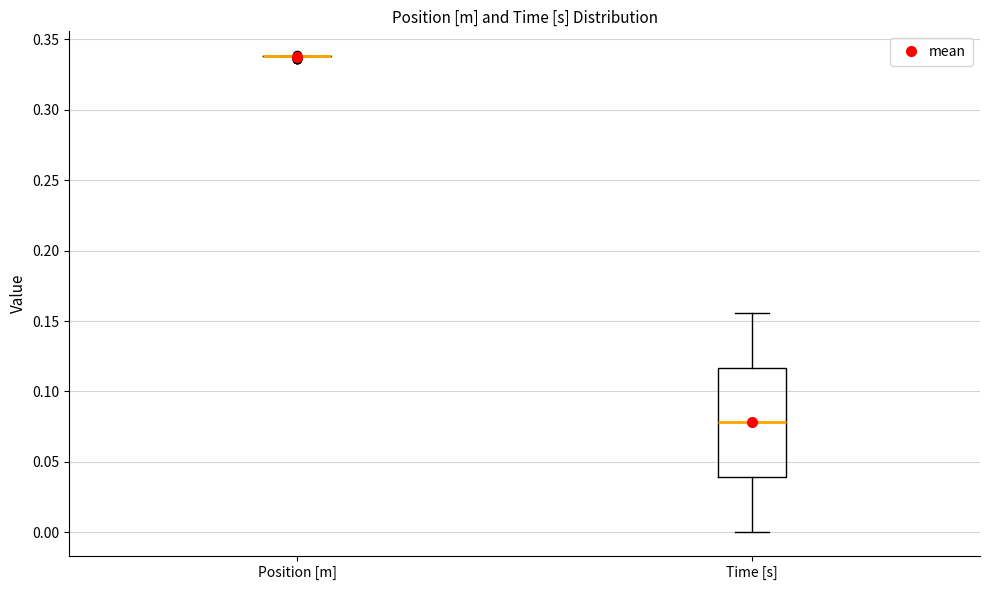

Reading left to right, read every box against the y-axis: the position of its median line, the range the box covers, and the ends of its whiskers. The values are not printed on the chart, so give them approximately, as read against the axis.

Position [m]: box collapsed to a line at 0.340, whiskers 0.340 to 0.340
Time [s]: median 0.080, box 0.040 to 0.115, whiskers 0.000 to 0.155